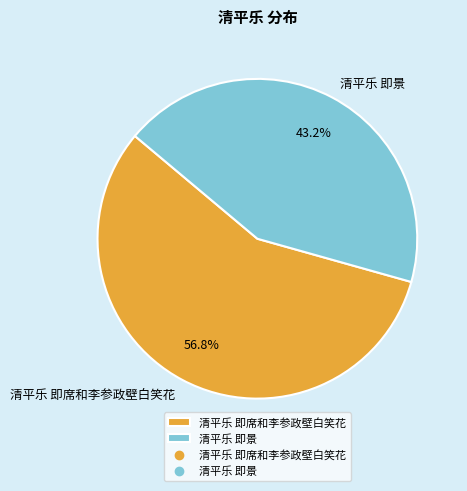

Count the number of slices in the pie.

2